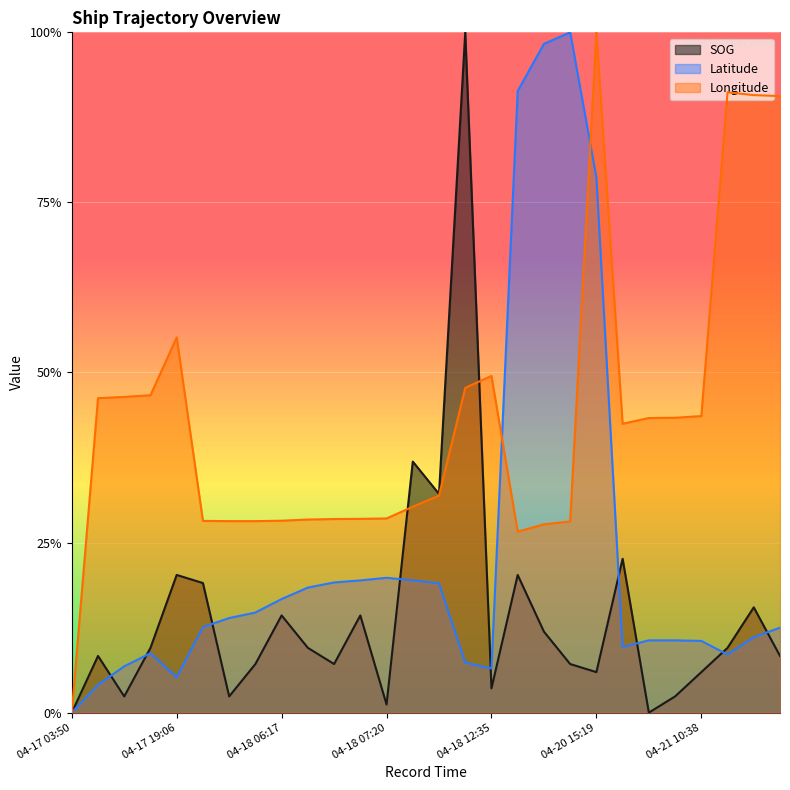

What is the sum of the SOG values at 04-18 12:24 and 04-18 07:44?

1.3